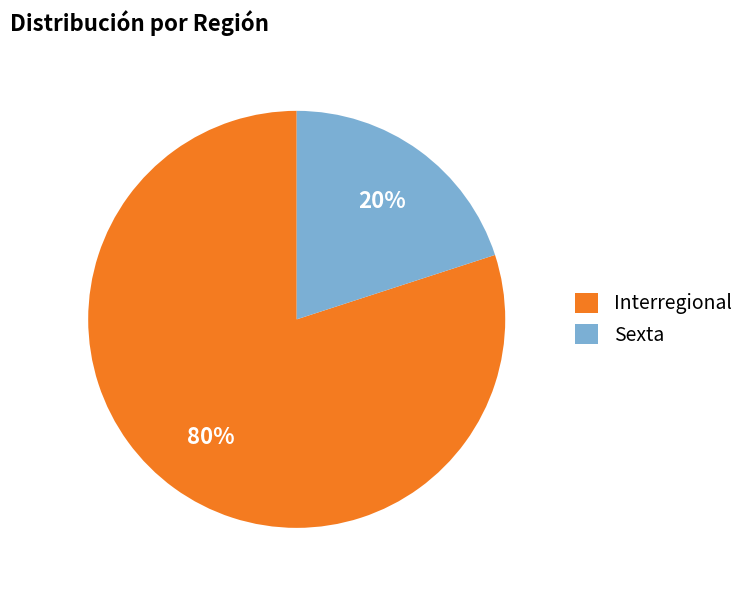

To the nearest percent, what is the average slice percentage?

50%